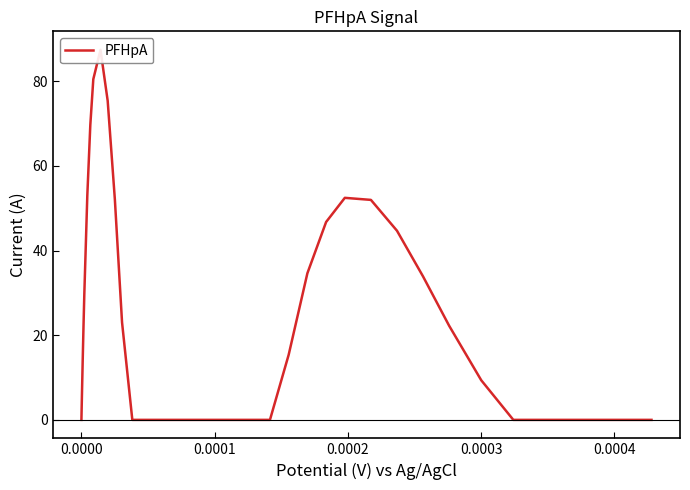

Reading right to left, what are all the values shown in this chart?

0.0	0.0	0.0	0.0	0.0	9.4	22.2	33.9	44.7	52.0	52.4	46.7	34.6	15.4	0.0	0.0	0.0	0.0	0.0	0.0	0.0	0.0	0.0	0.0	0.0	23.0	52.1	75.4	87.4	80.5	69.6	53.1	29.8	22.1	13.8	4.9	2.7	0.5	0.2	0.0